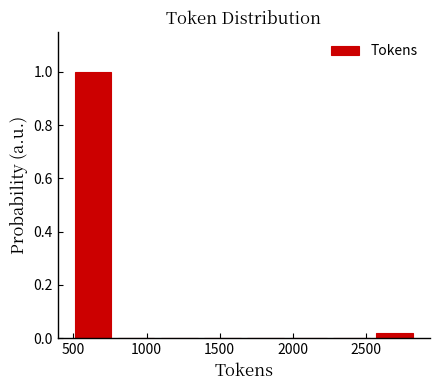

Reading left to right, list every bar in this chart as the range it spans on the x-axis followed by its height. Neither the bar edges nor the heights are printed on the chart, so give them approximately, as read against the axes.

500 to 800: 1.00
800 to 1100: 0
1100 to 1350: 0
1350 to 1650: 0
1650 to 1950: 0
1950 to 2250: 0
2250 to 2550: 0
2550 to 2850: under 0.02